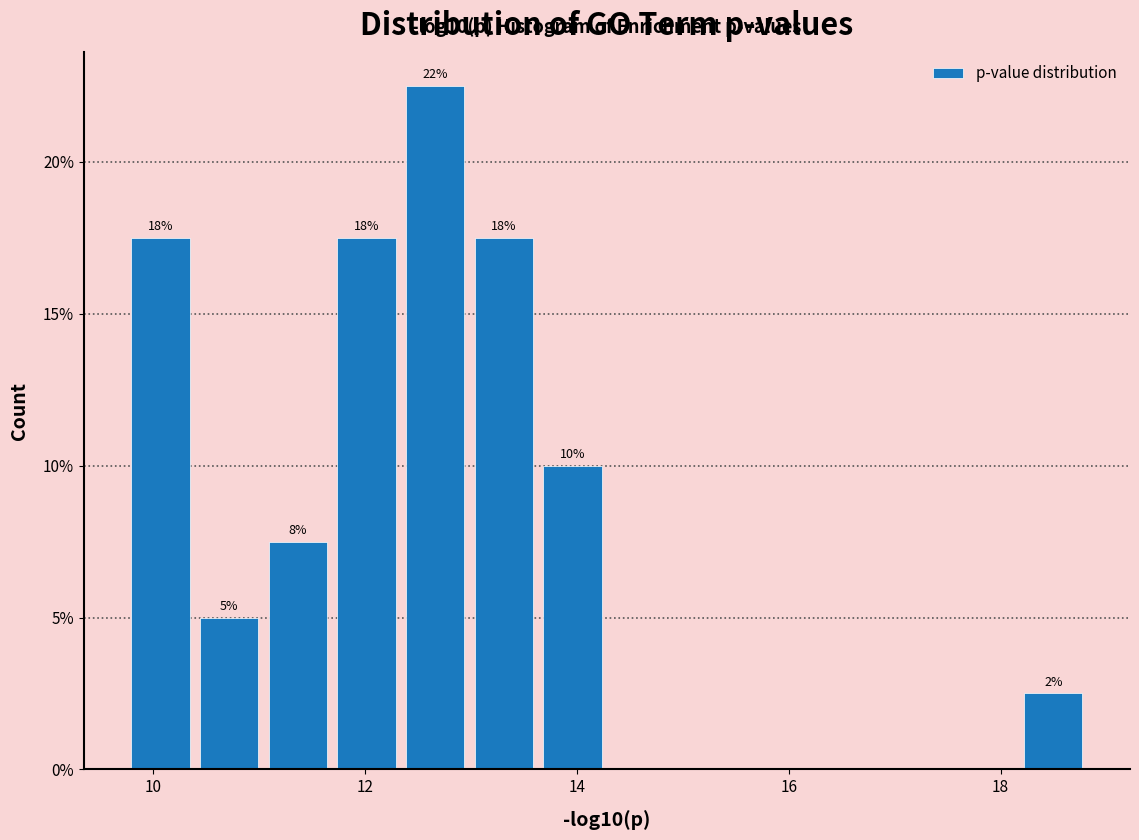

Around what value on the x-axis is the tallest bar? Give the approximate position of its centre, as read against the axis.

12.6